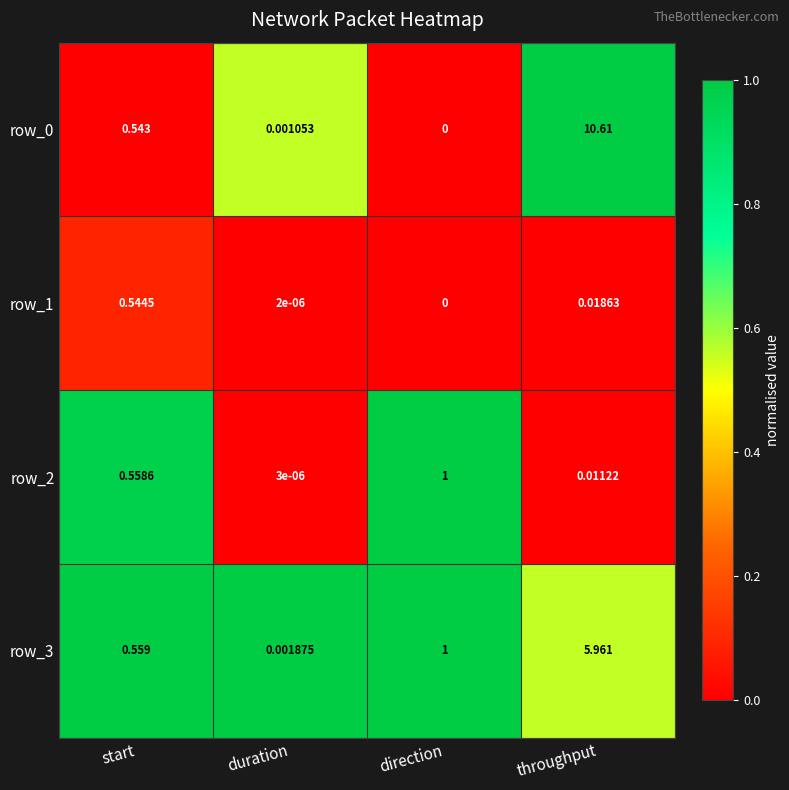

Is it true that row_1 equals 0.0 at direction?

True